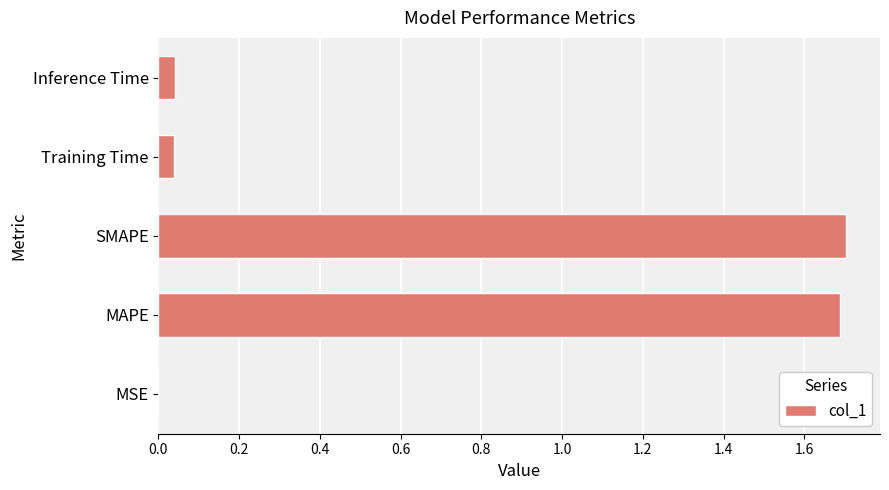

Is it true that the value at Training Time is 0.0?

True